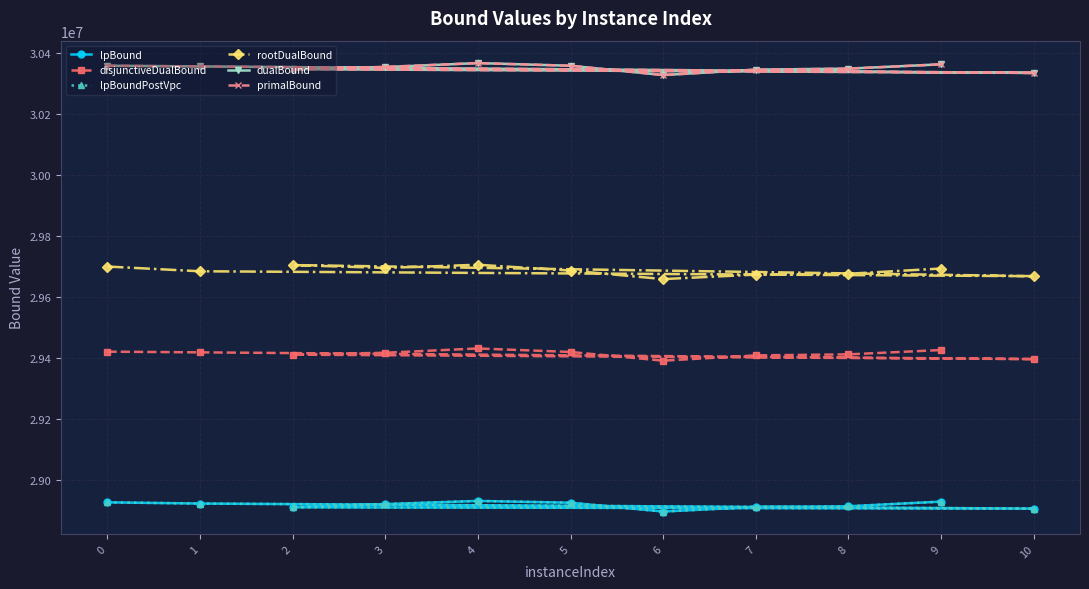

Does the chart display data point markers on the line(s)?

Yes